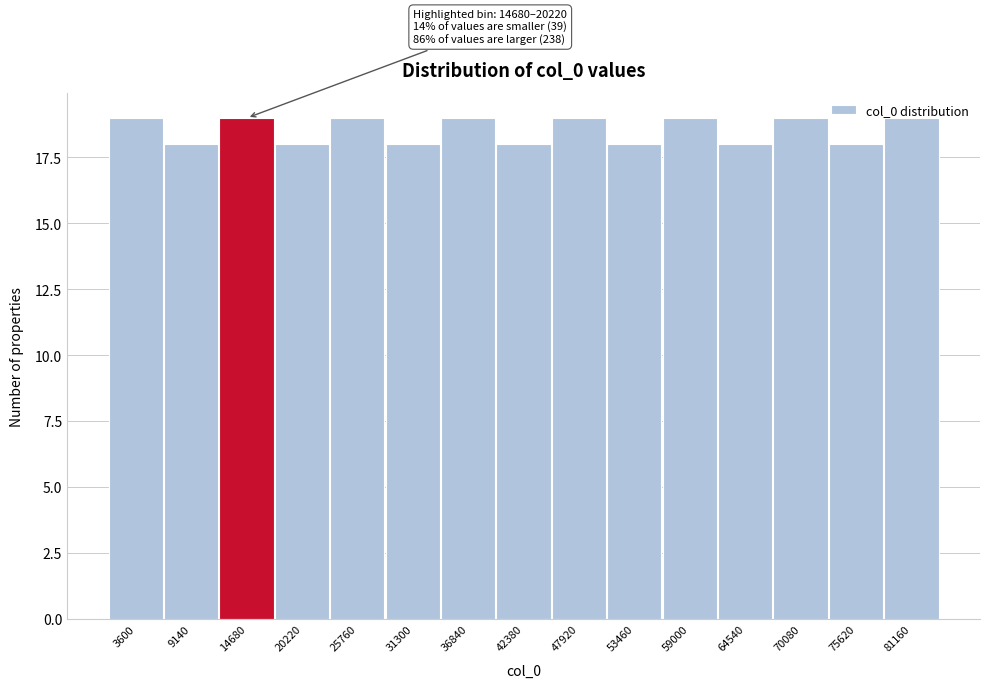

The value at 75620 is 9. True or false?

False